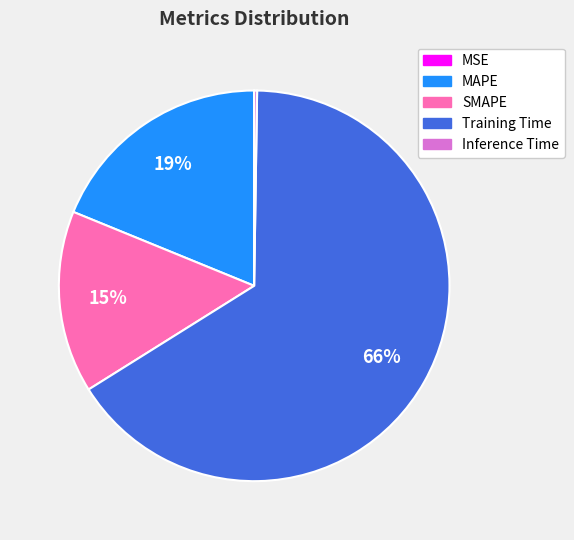

To the nearest percent, what is the difference between the MAPE and SMAPE slice percentages?

4%